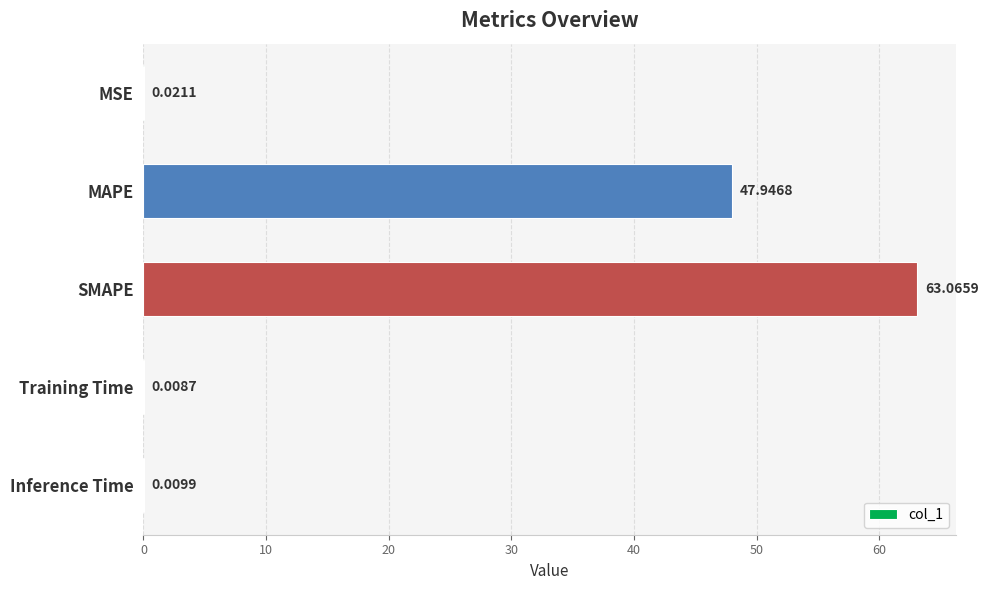

Where is the data nearest to the value 31?

MAPE